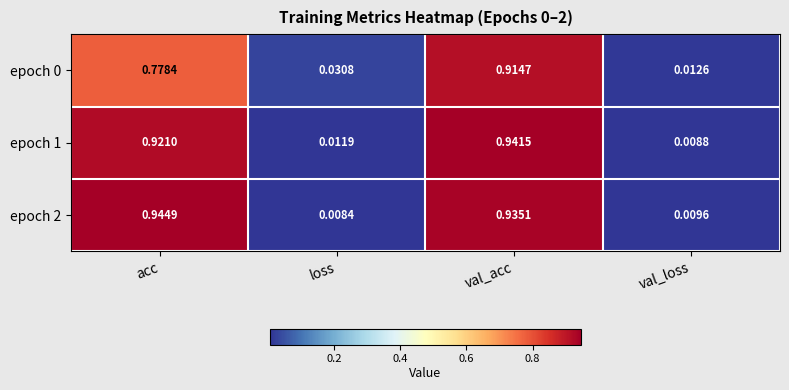

At how many categories does at least one series exceed 0?

4